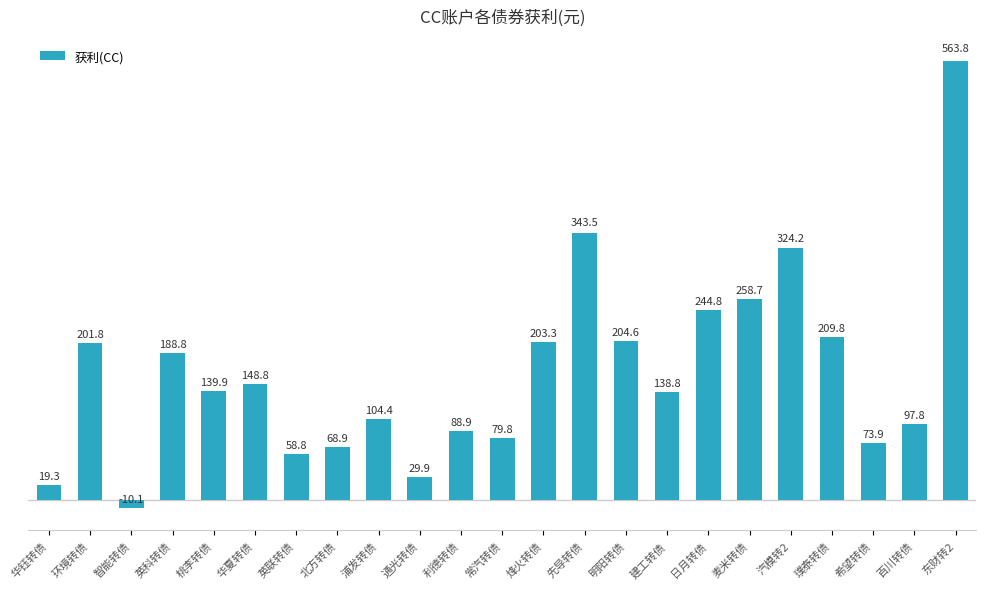

List the labels in order of value, smallest first.

智能转债, 华钰转债, 通光转债, 英联转债, 北方转债, 希望转债, 常汽转债, 利德转债, 百川转债, 浦发转债, 建工转债, 桃李转债, 华夏转债, 英科转债, 环境转债, 烽火转债, 明阳转债, 璞泰转债, 日月转债, 麦米转债, 汽模转2, 先导转债, 东财转2